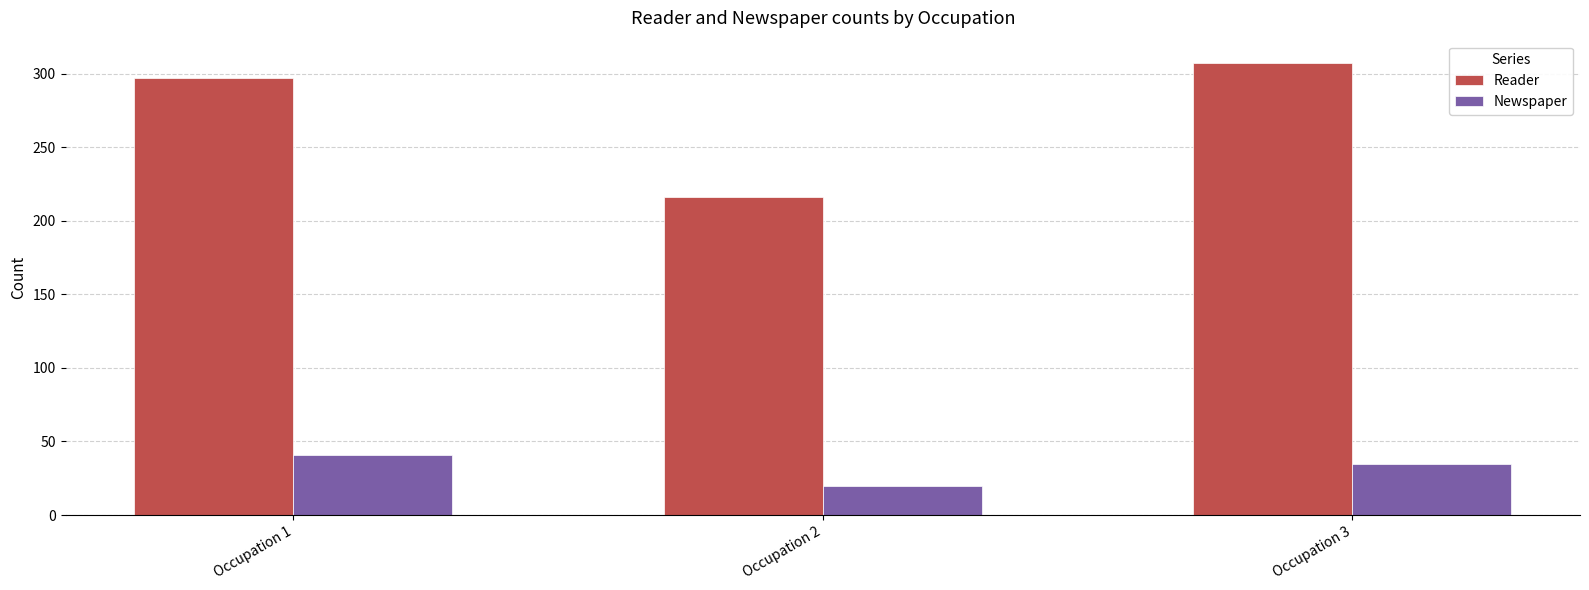

What is the average value of the Newspaper series?

32